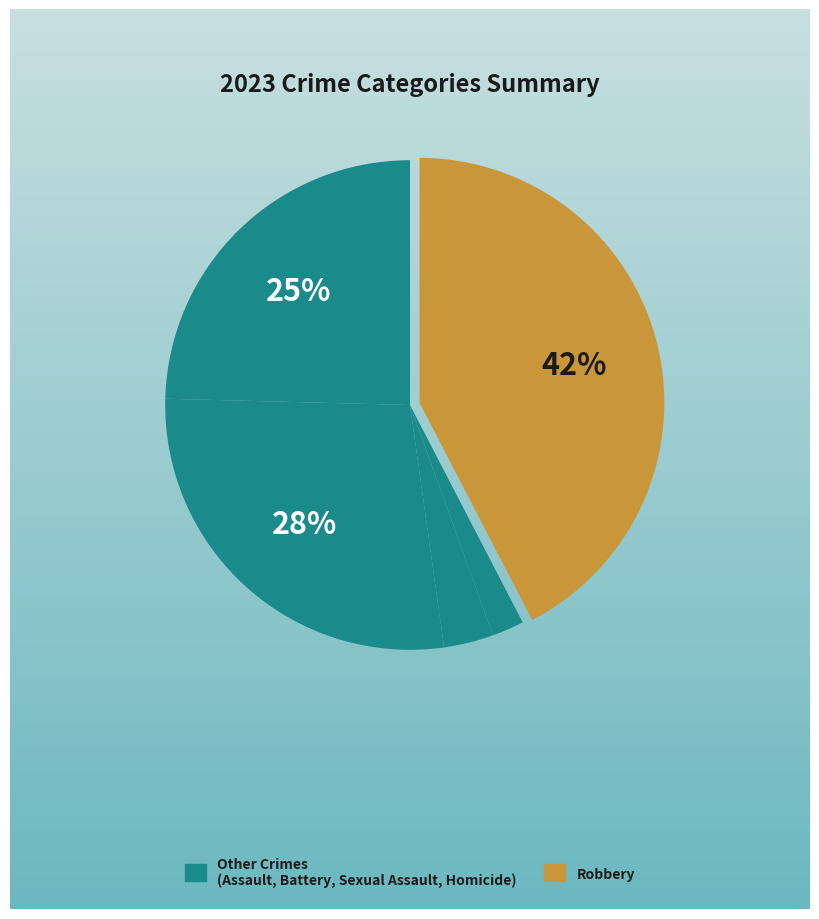

How many slices are in this pie chart?

5